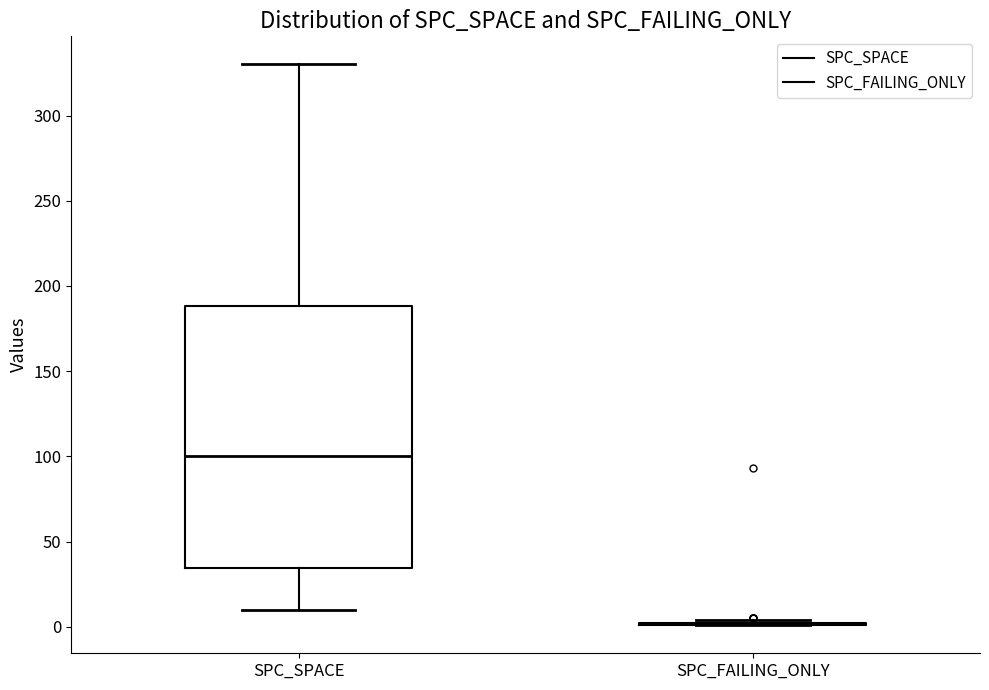

Comparing the boxes themselves (not the whiskers), which one is the tallest?

SPC_SPACE